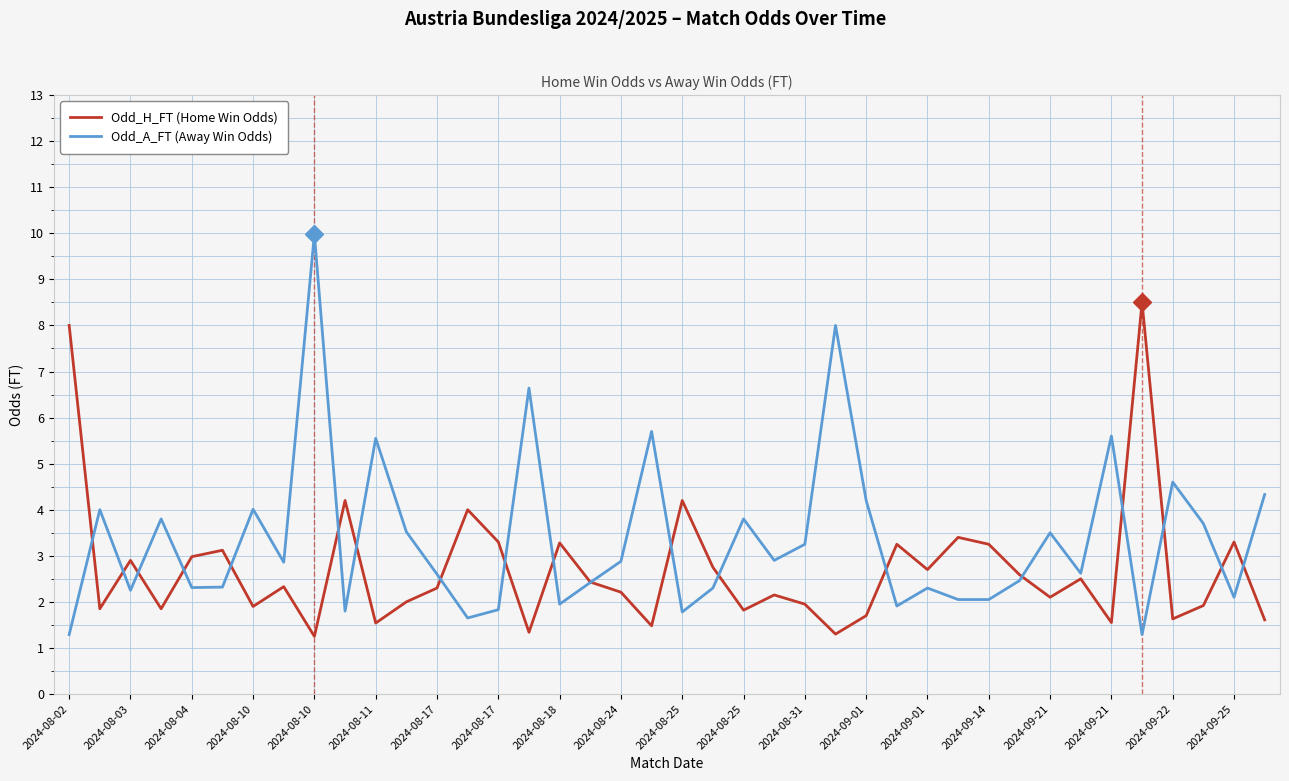

Rank the series by their maximum value, from highest to lowest.

Odd_A_FT (Away Win Odds), Odd_H_FT (Home Win Odds)